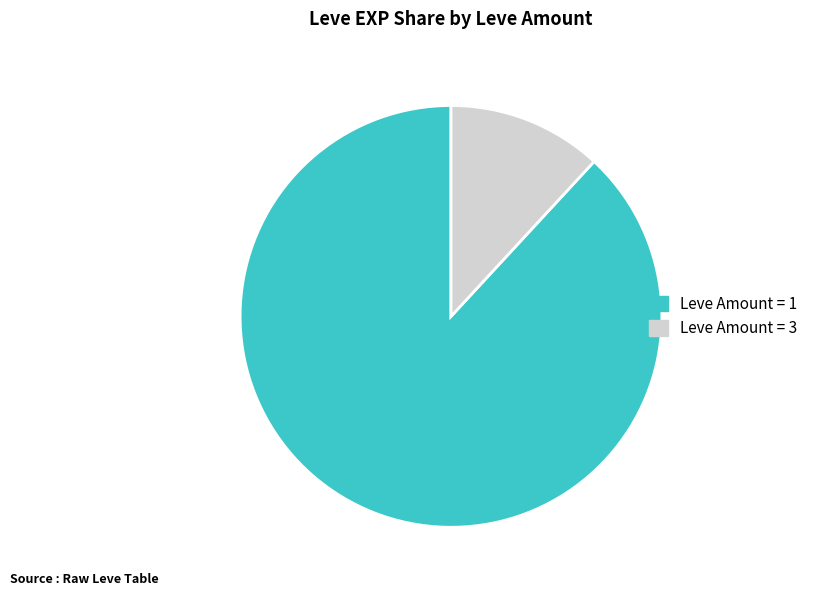

Count the number of slices in the pie.

2